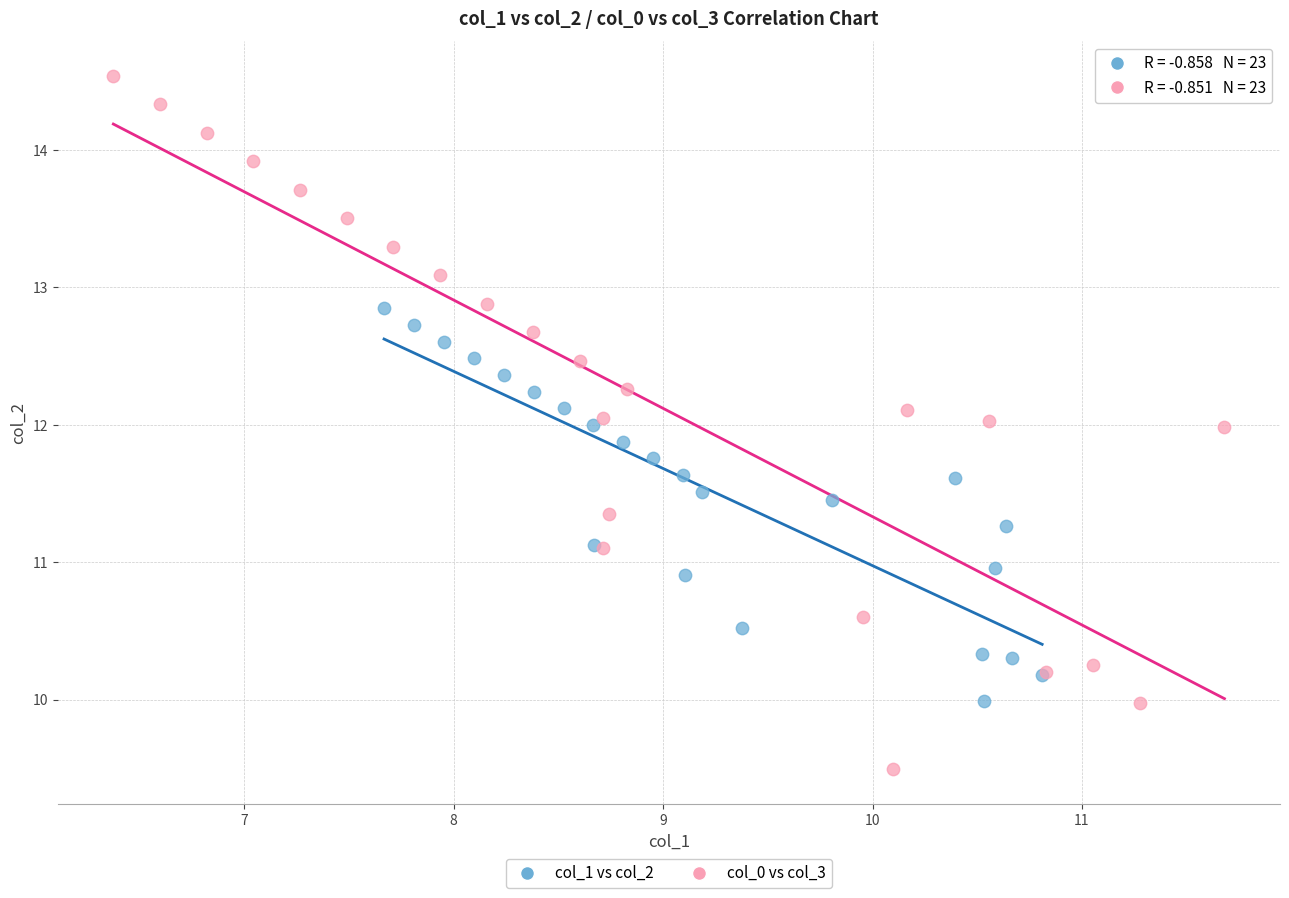

Which series reaches the maximum Y coordinate?

col_0 vs col_3